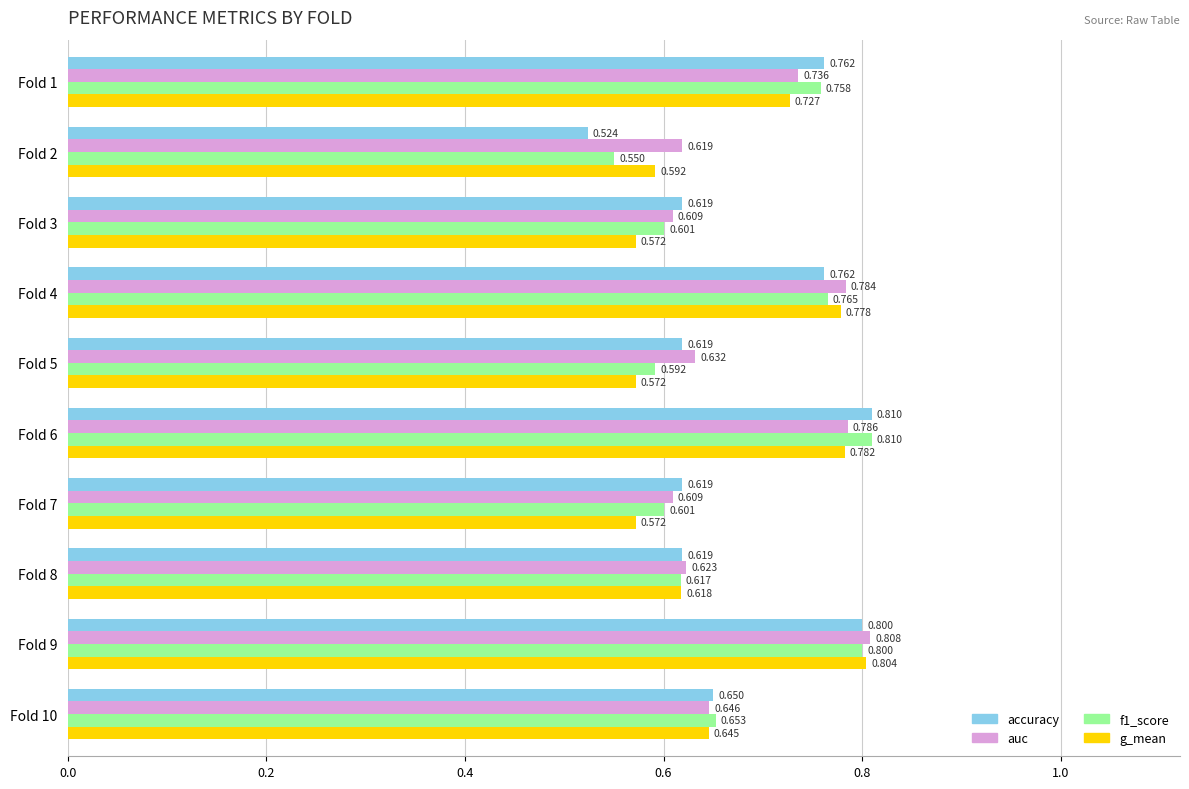

Between Fold 4 and Fold 5, which series saw the biggest shift?

g_mean